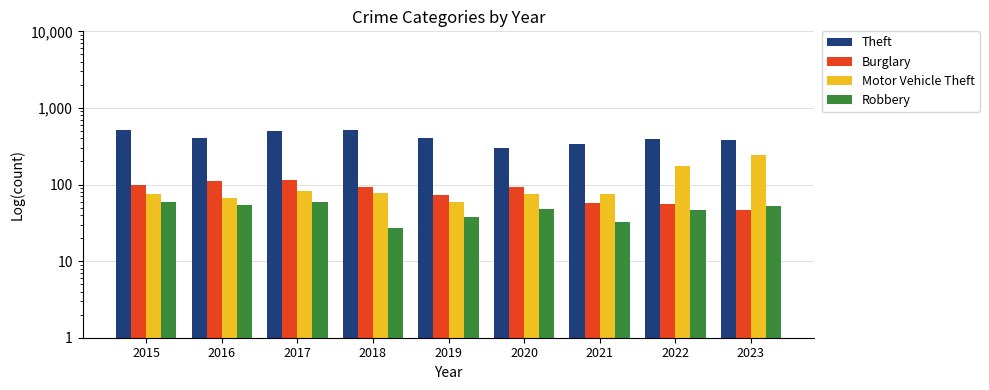

The Burglary series shows 98 at 2015. True or false?

True